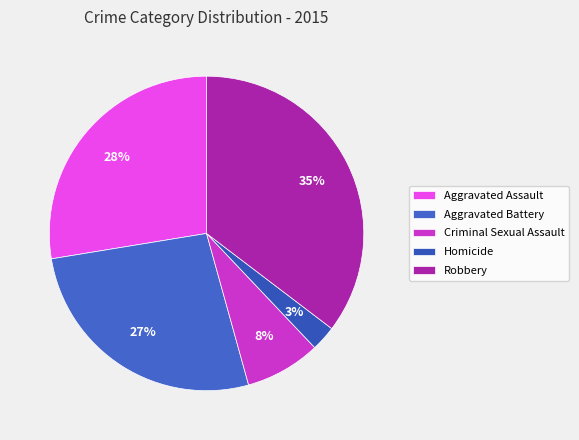

Rank the categories by value from lowest to highest.

Homicide, Criminal Sexual Assault, Aggravated Battery, Aggravated Assault, Robbery